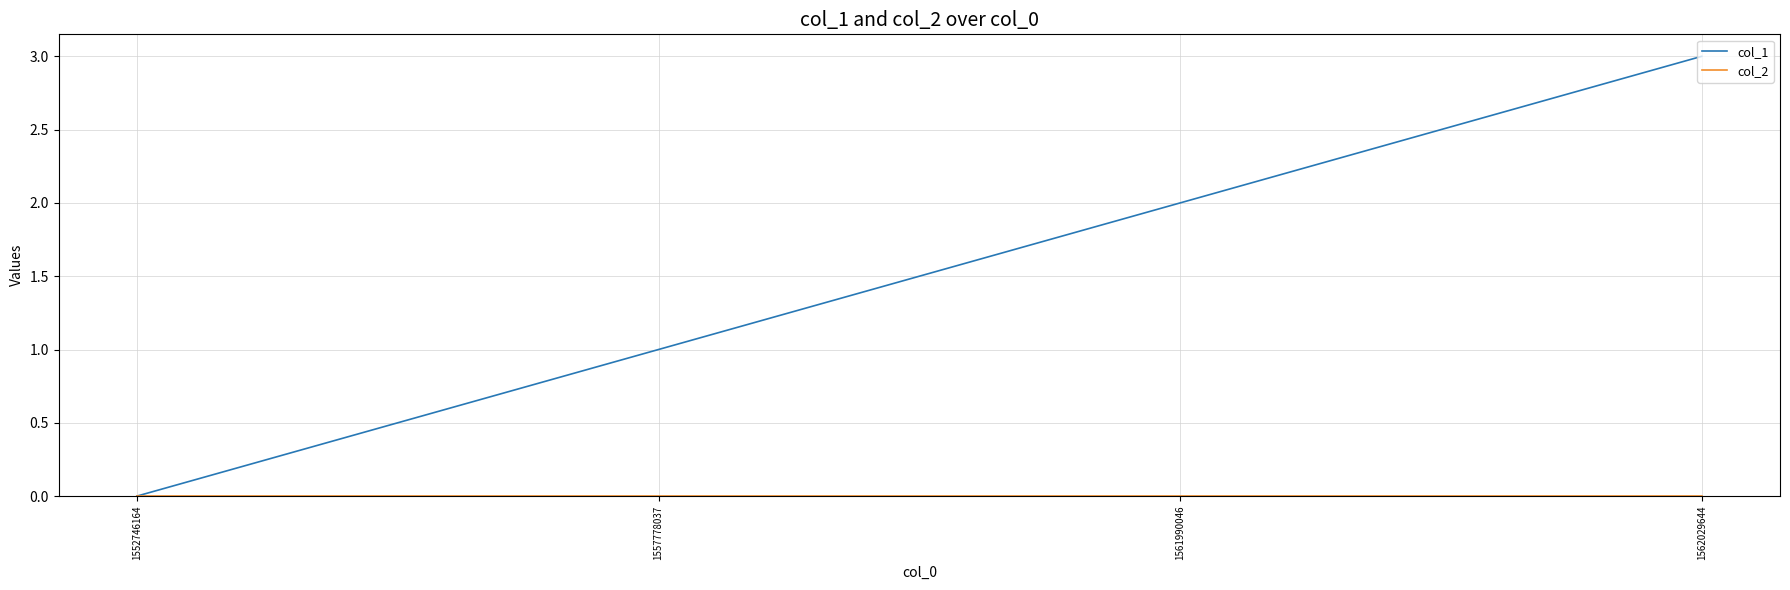

At which category is the sum across all series the highest?

1562029644